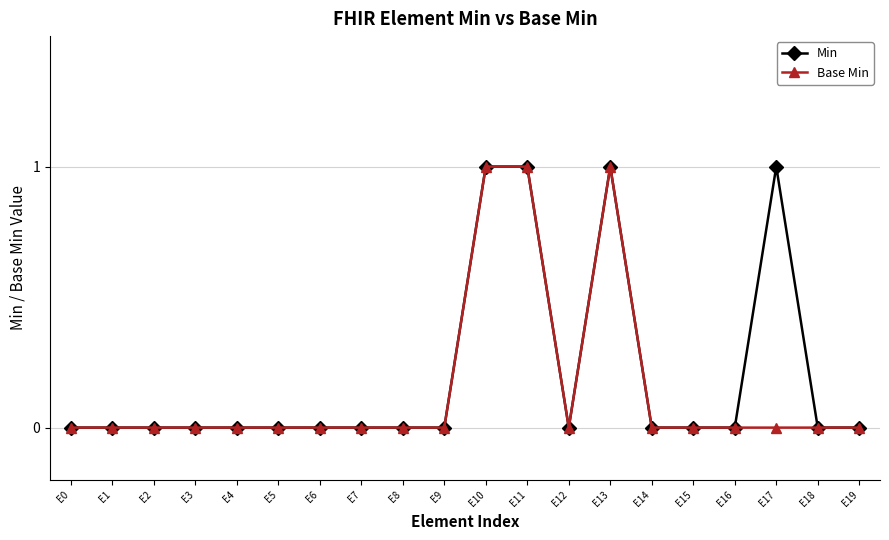

What is the sum of all Min values?

4